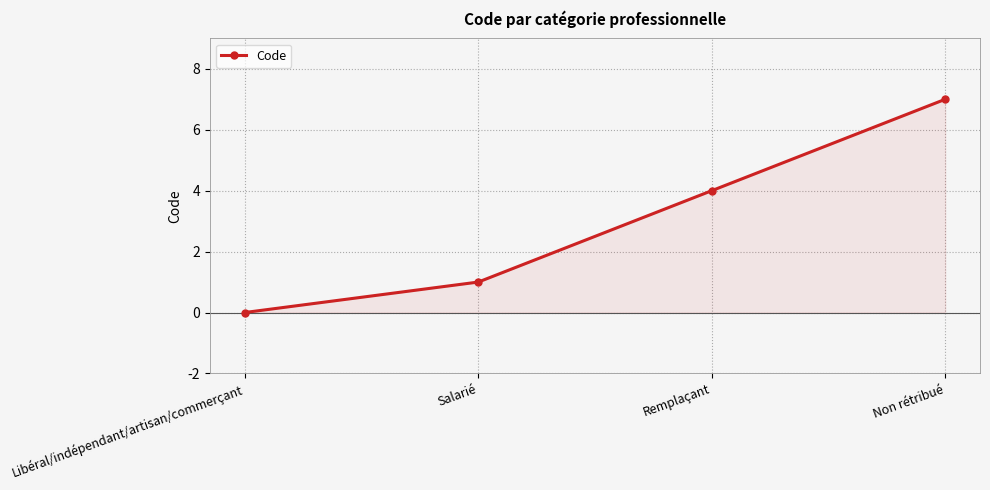

Is it true that the value at Non rétribué is 2?

False